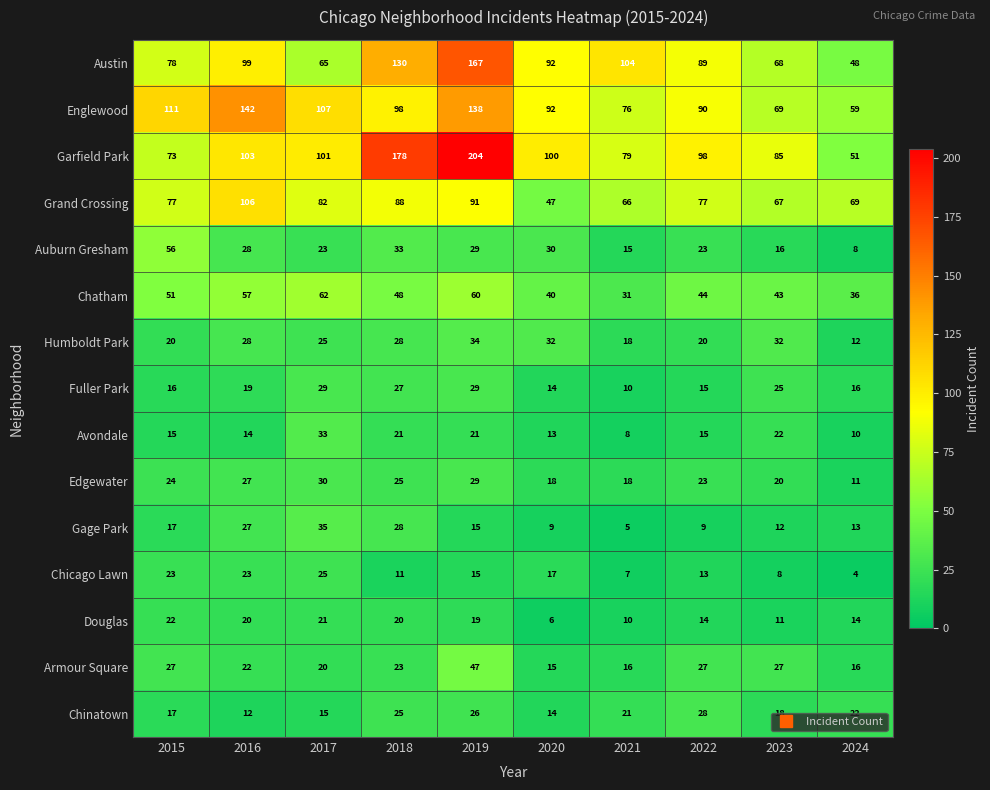

Is it true that Chatham equals 62 at 2017?

True